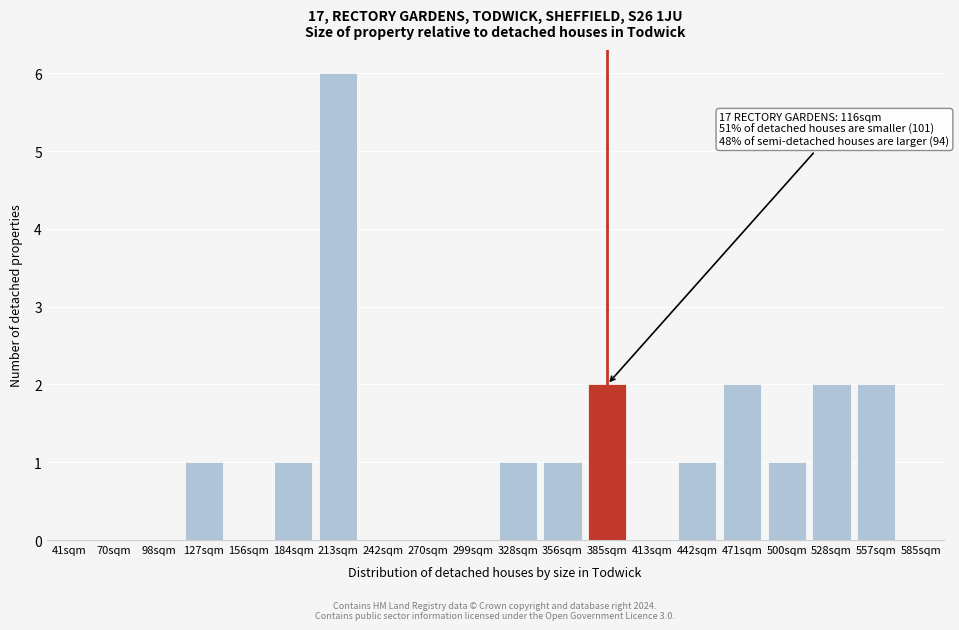

Reading left to right, transcribe all the data shown in this chart.

41sqm=0	70sqm=0	98sqm=0	127sqm=1	156sqm=0	184sqm=1	213sqm=6	242sqm=0	270sqm=0	299sqm=0	328sqm=1	356sqm=1	385sqm=2	413sqm=0	442sqm=1	471sqm=2	500sqm=1	528sqm=2	557sqm=2	585sqm=0